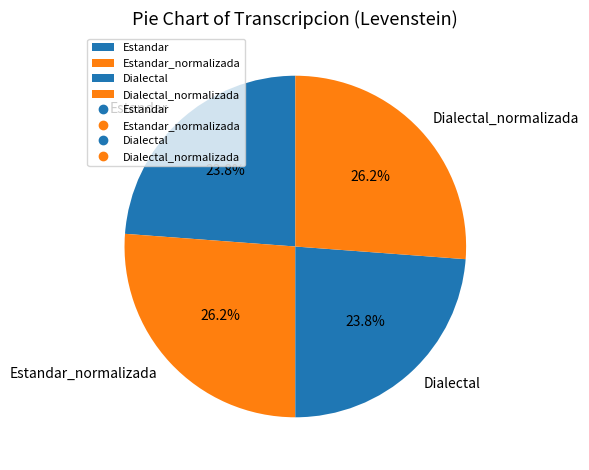

How many segments does this pie chart have?

4